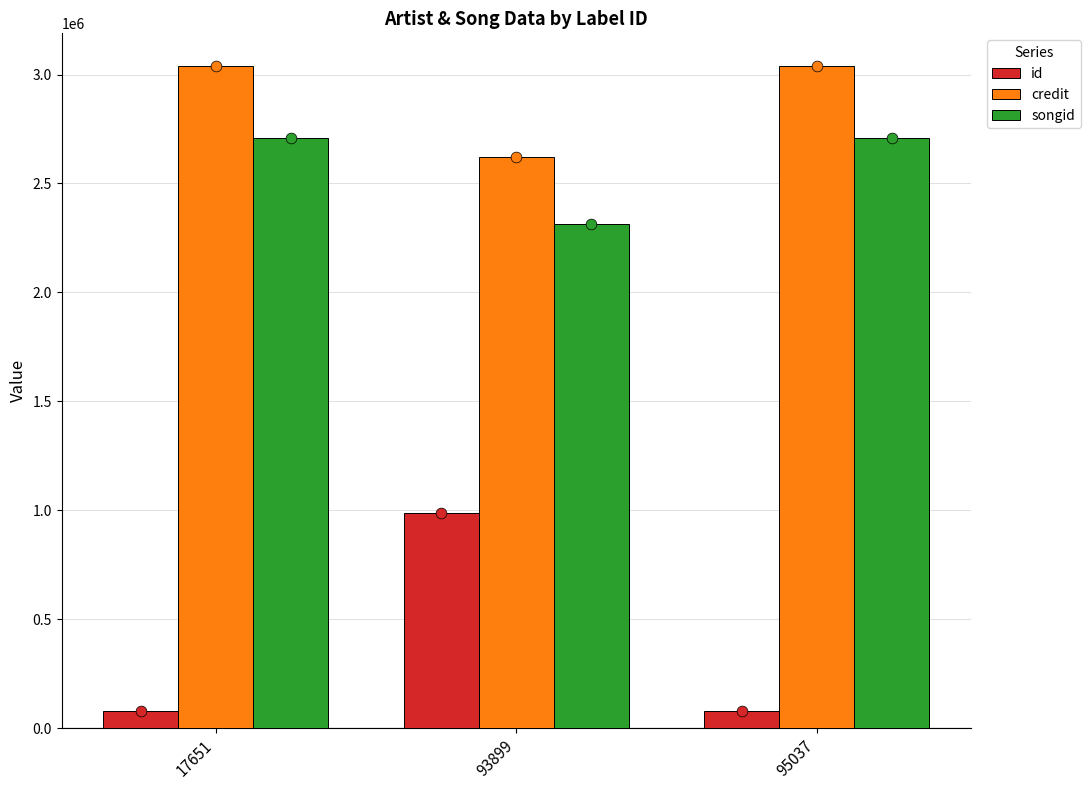

What are all the series names shown in the legend?

id, credit, songid